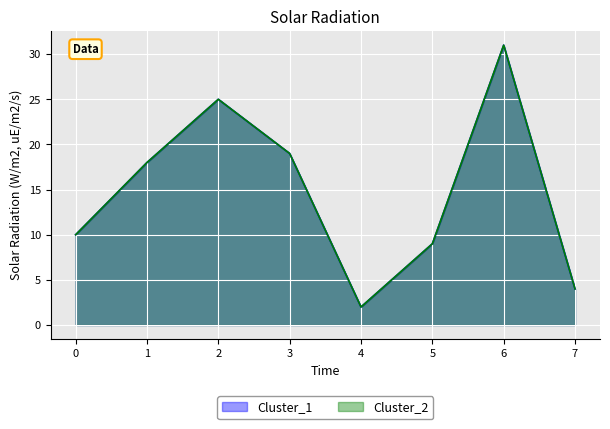

True or false: Cluster_2 and Cluster_1 cross at least once.

False